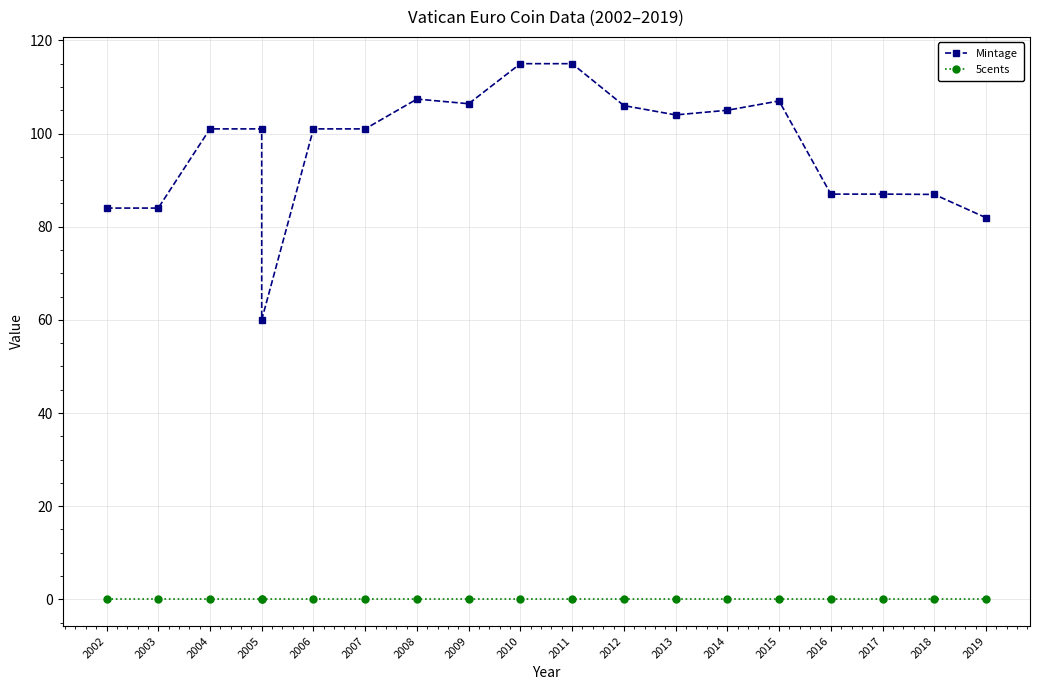

List the series in order of their peak value, lowest first.

5cents, Mintage